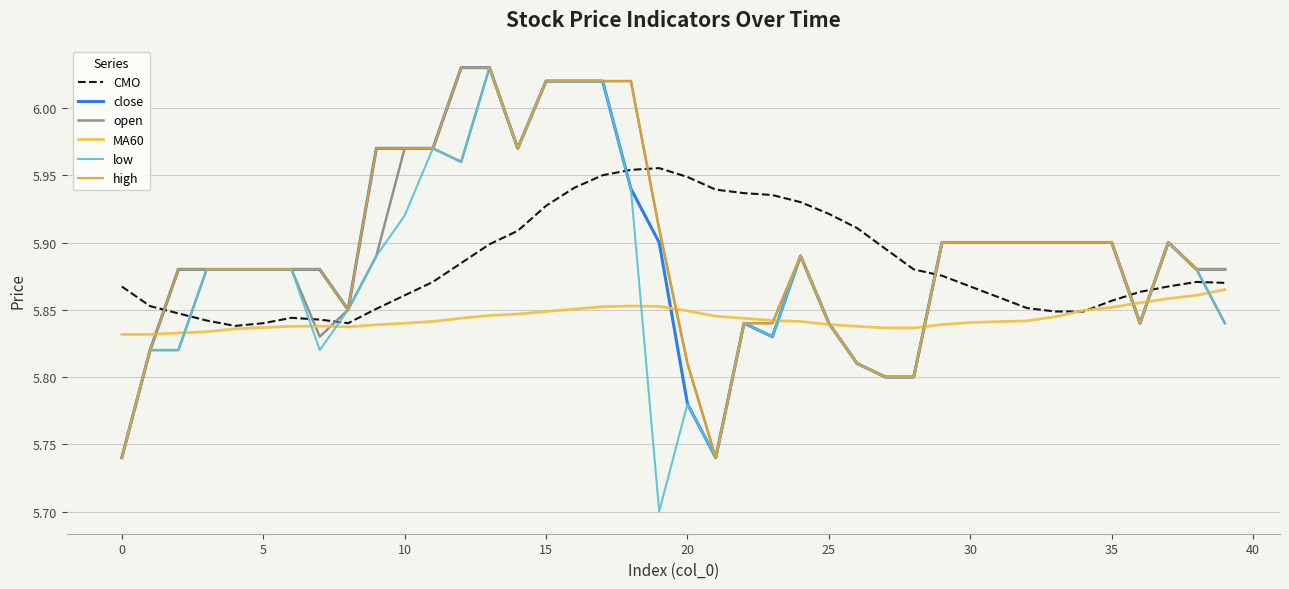

Which series ends up on top after the final intersection of low and CMO?

CMO